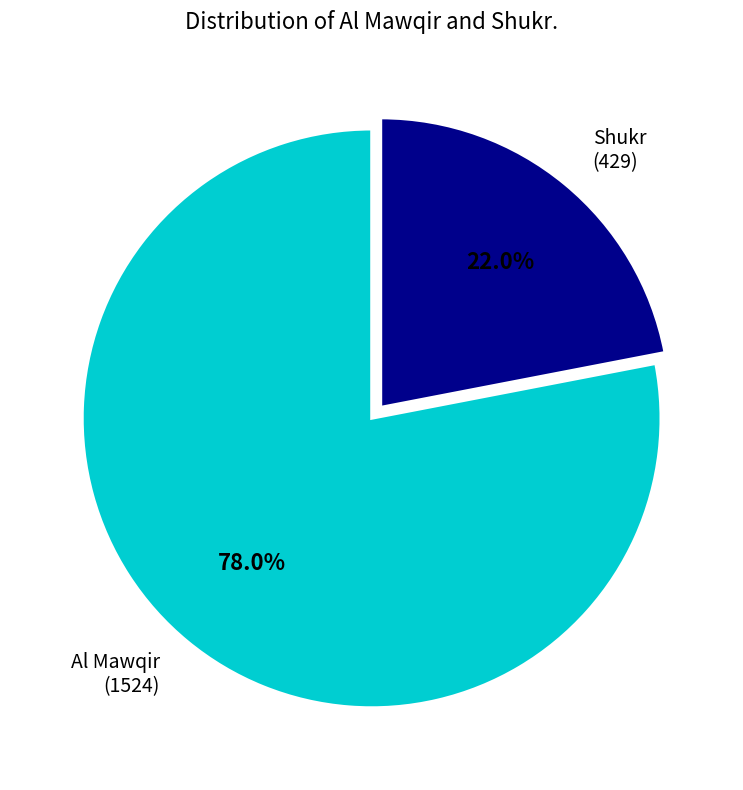

Do Al Mawqir and Shukr together represent more than half of the pie?

Yes